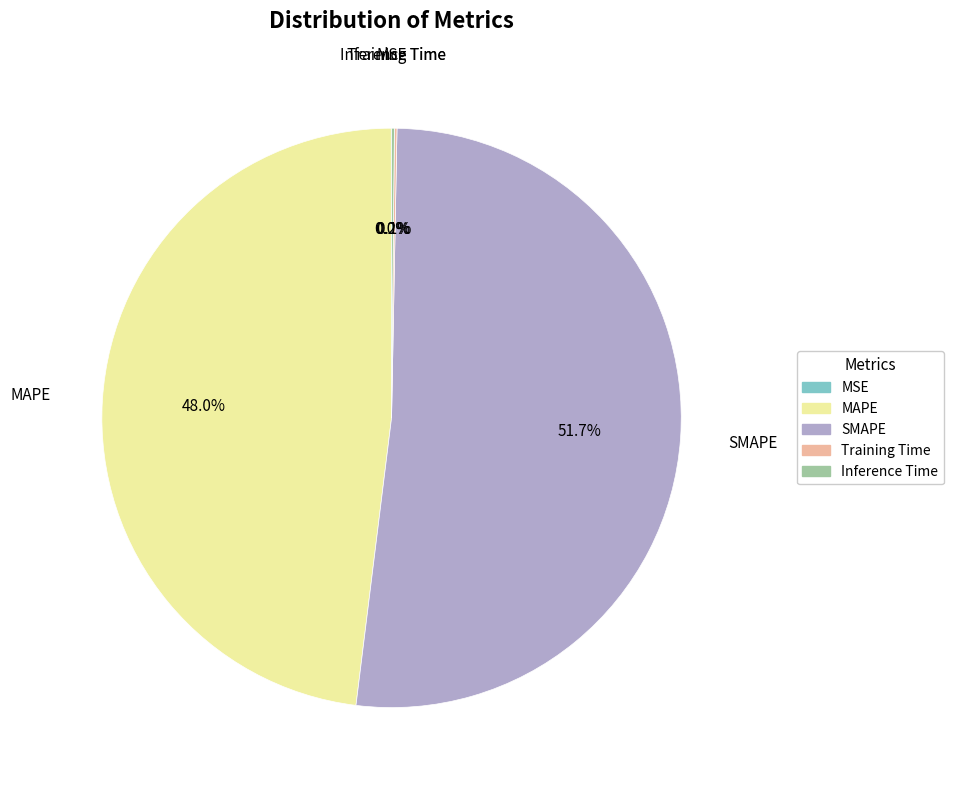

Is SMAPE the majority of the pie?

Yes